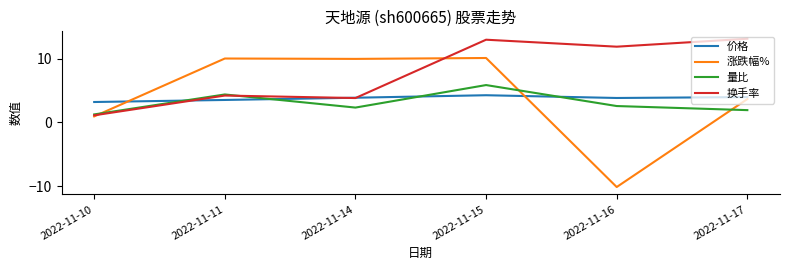

True or false: 价格 and 涨跌幅% intersect in this chart.

True